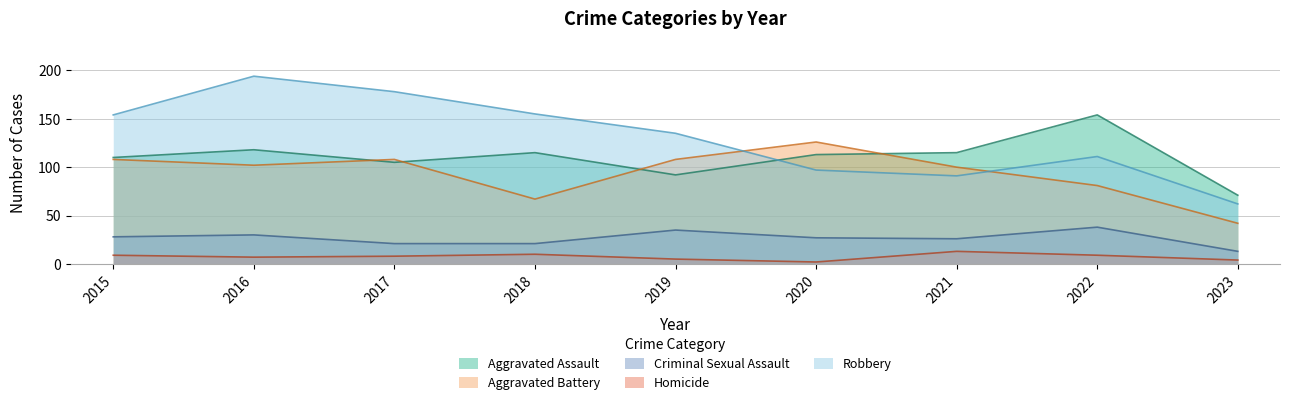

Which series changed the most between 2018 and 2022?

Robbery